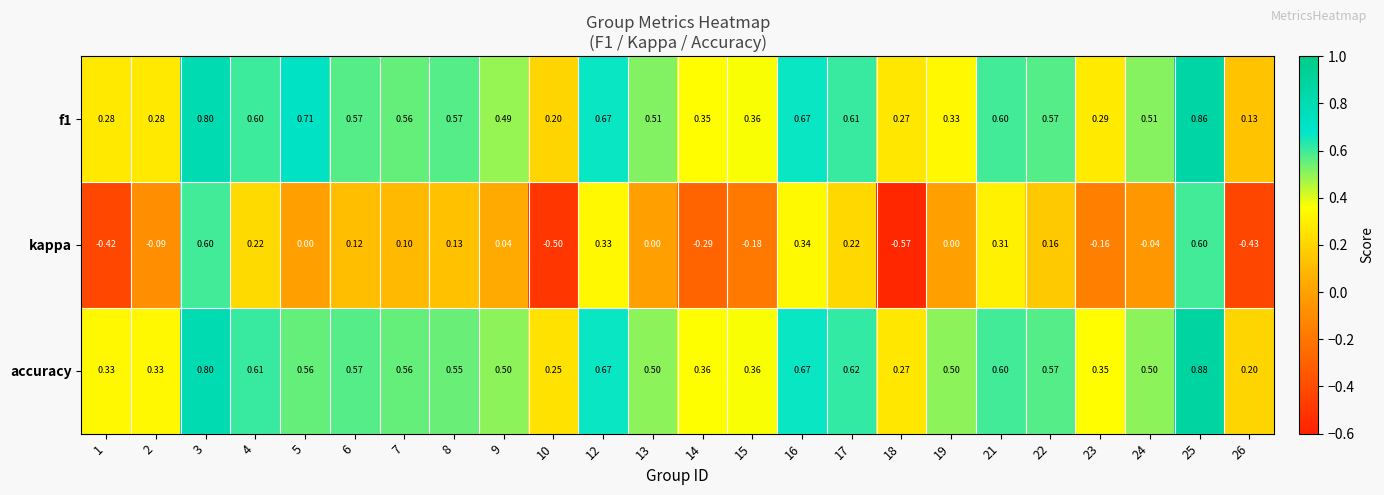

Which series has the largest total across all categories?

accuracy